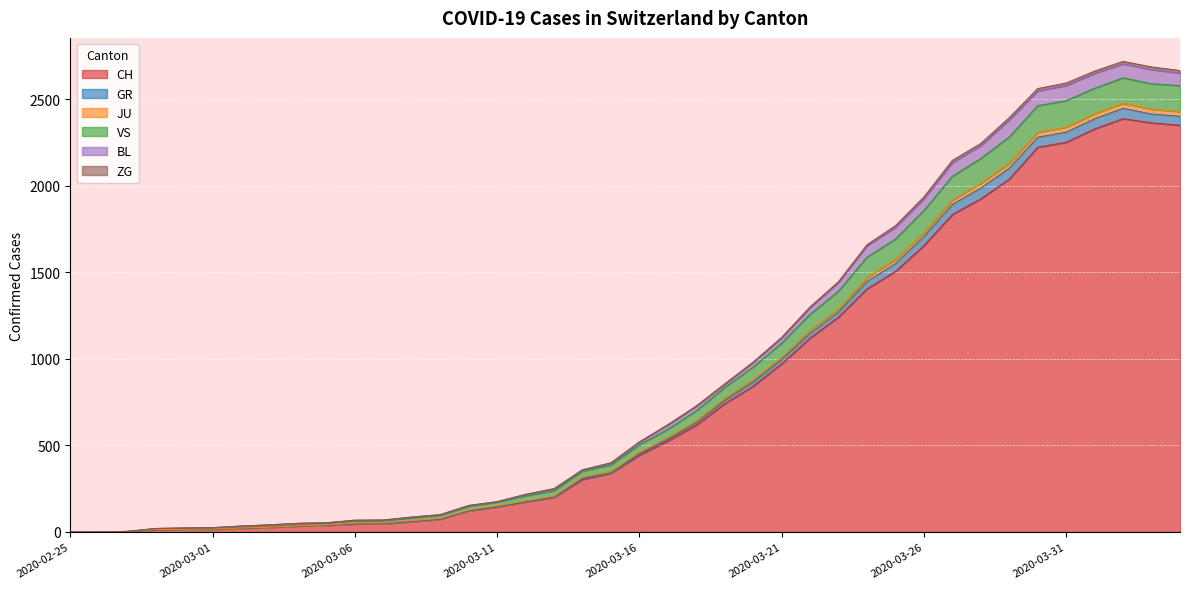

What is the highest value of the CH series?

2387